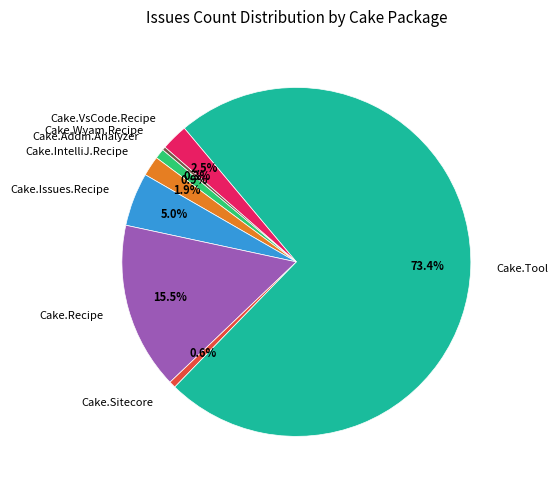

True or false: Cake.Issues.Recipe accounts for 16% of the total.

False